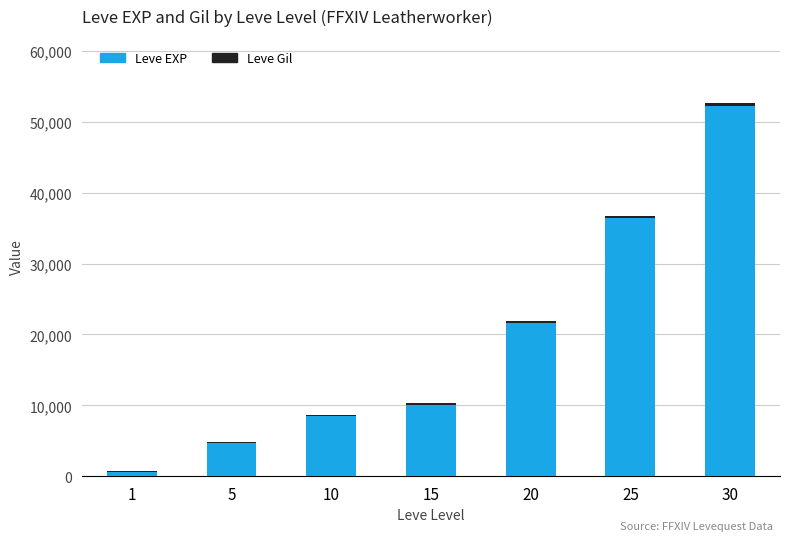

At which category is the sum across all series the highest?

30